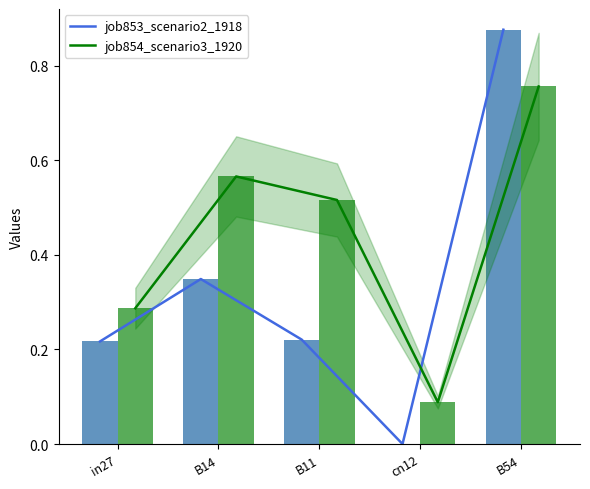

Is the value of job853_scenario2_1918 at B11 greater than the value of job854_scenario3_1920 at cn12?

Yes